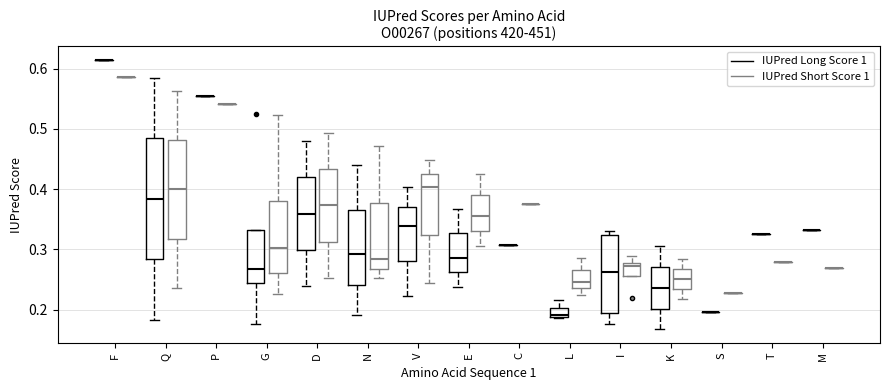

Reading left to right, transcribe this box plot: for each box, give where its median line is, the range the box spans, and where its two whiskers end, as read against the y-axis. The values are not printed on the chart, so give them approximately, as read against the axis.

F (IUPred Long Score 1): box collapsed to a line at 0.61, whiskers 0.61 to 0.61
F (IUPred Short Score 1): box collapsed to a line at 0.59, whiskers 0.59 to 0.59
Q (IUPred Long Score 1): median 0.38, box 0.28 to 0.48, whiskers 0.18 to 0.59
Q (IUPred Short Score 1): median 0.40, box 0.32 to 0.48, whiskers 0.24 to 0.56
P (IUPred Long Score 1): box collapsed to a line at 0.56, whiskers 0.56 to 0.56
P (IUPred Short Score 1): box collapsed to a line at 0.54, whiskers 0.54 to 0.54
G (IUPred Long Score 1): median 0.27, box 0.24 to 0.33, whiskers 0.18 to 0.33
G (IUPred Short Score 1): median 0.30, box 0.26 to 0.38, whiskers 0.23 to 0.52
D (IUPred Long Score 1): median 0.36, box 0.30 to 0.42, whiskers 0.24 to 0.48
D (IUPred Short Score 1): median 0.37, box 0.31 to 0.43, whiskers 0.25 to 0.49
N (IUPred Long Score 1): median 0.29, box 0.24 to 0.37, whiskers 0.19 to 0.44
N (IUPred Short Score 1): median 0.28, box 0.27 to 0.38, whiskers 0.25 to 0.47
V (IUPred Long Score 1): median 0.34, box 0.28 to 0.37, whiskers 0.22 to 0.40
V (IUPred Short Score 1): median 0.40, box 0.32 to 0.43, whiskers 0.24 to 0.45
E (IUPred Long Score 1): median 0.29, box 0.26 to 0.33, whiskers 0.24 to 0.37
E (IUPred Short Score 1): median 0.35, box 0.33 to 0.39, whiskers 0.31 to 0.43
C (IUPred Long Score 1): box collapsed to a line at 0.31, whiskers 0.31 to 0.31
C (IUPred Short Score 1): box collapsed to a line at 0.38, whiskers 0.38 to 0.38
L (IUPred Long Score 1): median 0.19, box 0.19 to 0.20, whiskers 0.19 to 0.22
L (IUPred Short Score 1): median 0.25, box 0.24 to 0.27, whiskers 0.22 to 0.29
I (IUPred Long Score 1): median 0.26, box 0.20 to 0.32, whiskers 0.18 to 0.33
I (IUPred Short Score 1): median 0.27, box 0.26 to 0.28, whiskers 0.26 to 0.29
K (IUPred Long Score 1): median 0.24, box 0.20 to 0.27, whiskers 0.17 to 0.31
K (IUPred Short Score 1): median 0.25, box 0.23 to 0.27, whiskers 0.22 to 0.28
S (IUPred Long Score 1): box collapsed to a line at 0.20, whiskers 0.20 to 0.20
S (IUPred Short Score 1): box collapsed to a line at 0.23, whiskers 0.23 to 0.23
T (IUPred Long Score 1): box collapsed to a line at 0.33, whiskers 0.33 to 0.33
T (IUPred Short Score 1): box collapsed to a line at 0.28, whiskers 0.28 to 0.28
M (IUPred Long Score 1): box collapsed to a line at 0.33, whiskers 0.33 to 0.33
M (IUPred Short Score 1): box collapsed to a line at 0.27, whiskers 0.27 to 0.27